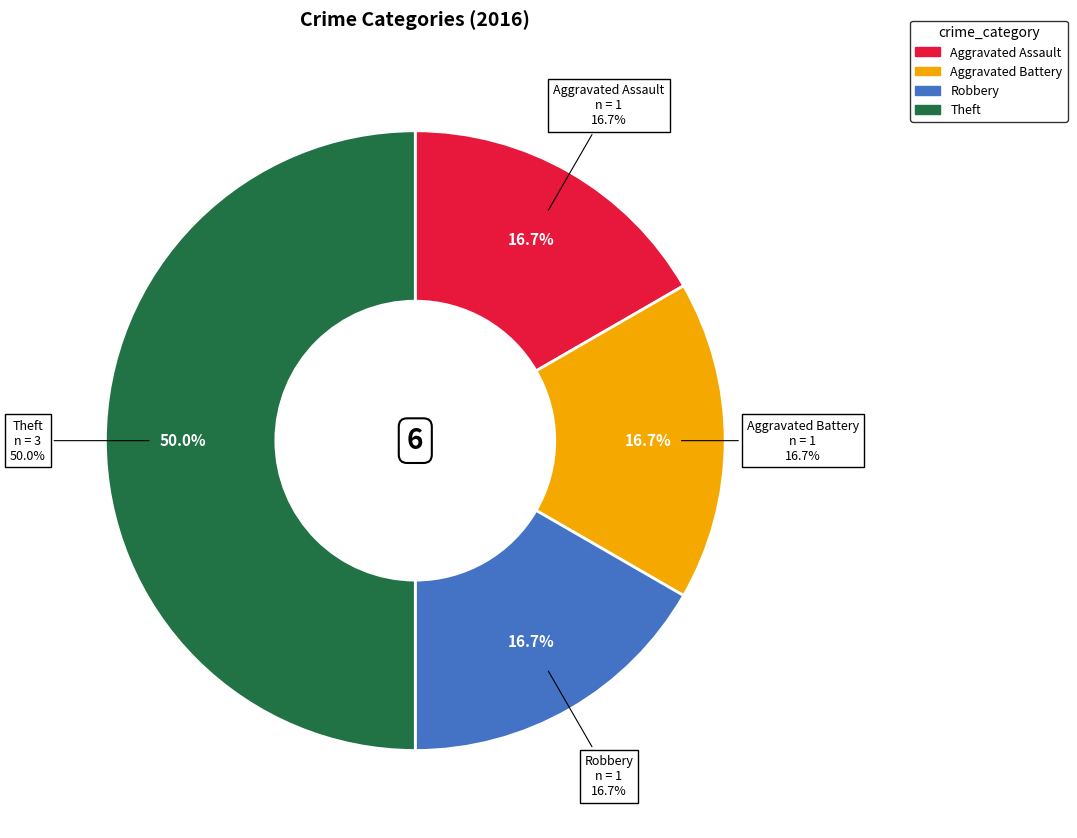

Rank the categories by value from lowest to highest.

Aggravated Assault, Aggravated Battery, Robbery, Theft